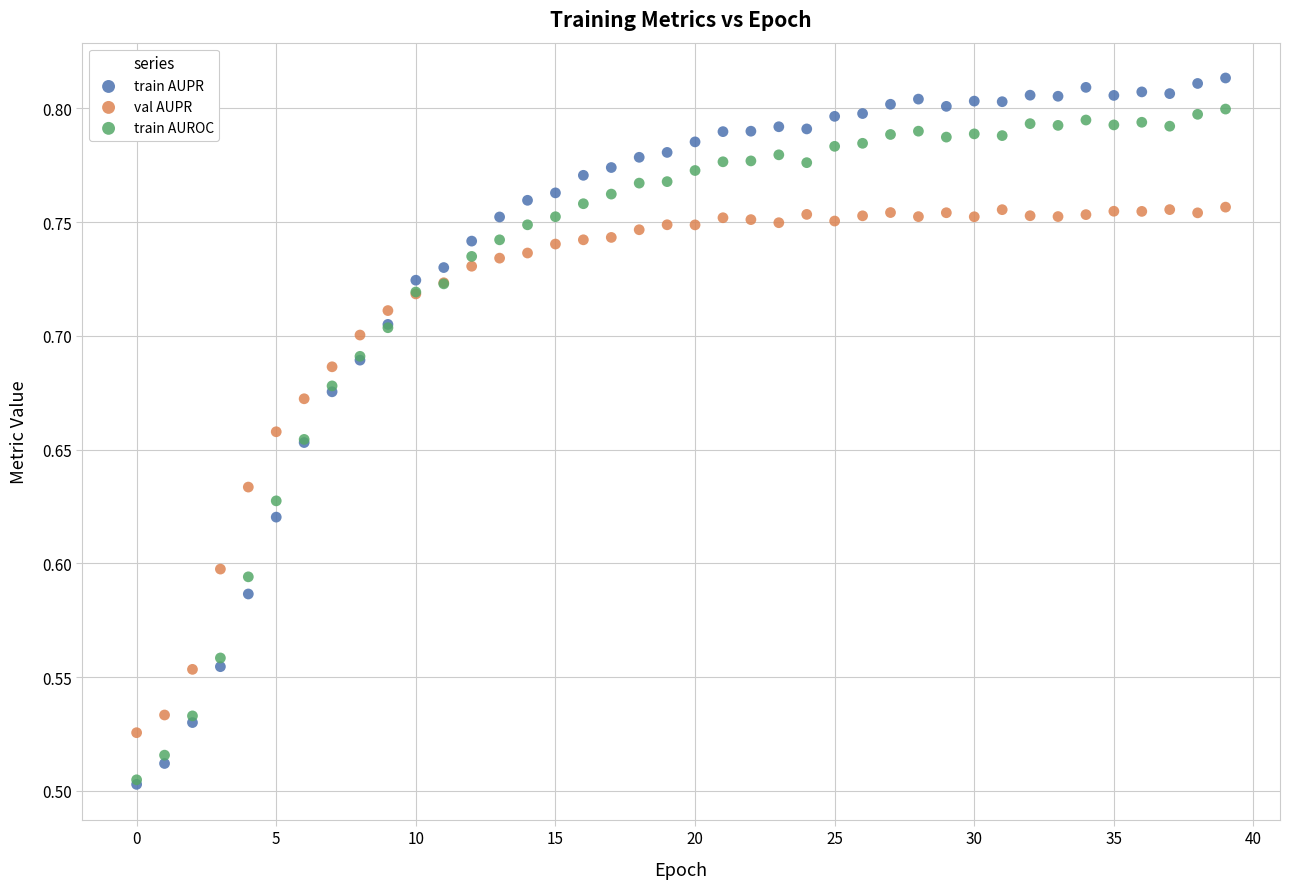

Which series has the largest Y range (max minus min)?

train AUPR